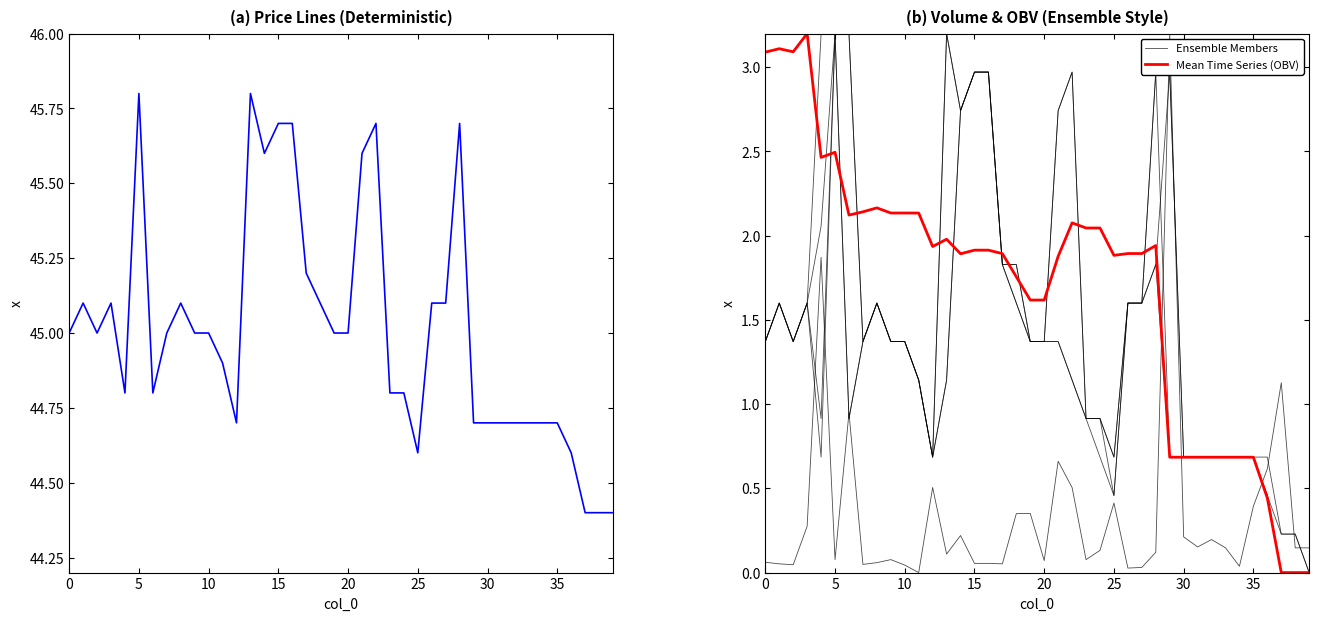

Is the value of Mean Time Series (OBV) at 30 greater than the value of Ensemble Members at 30?

No